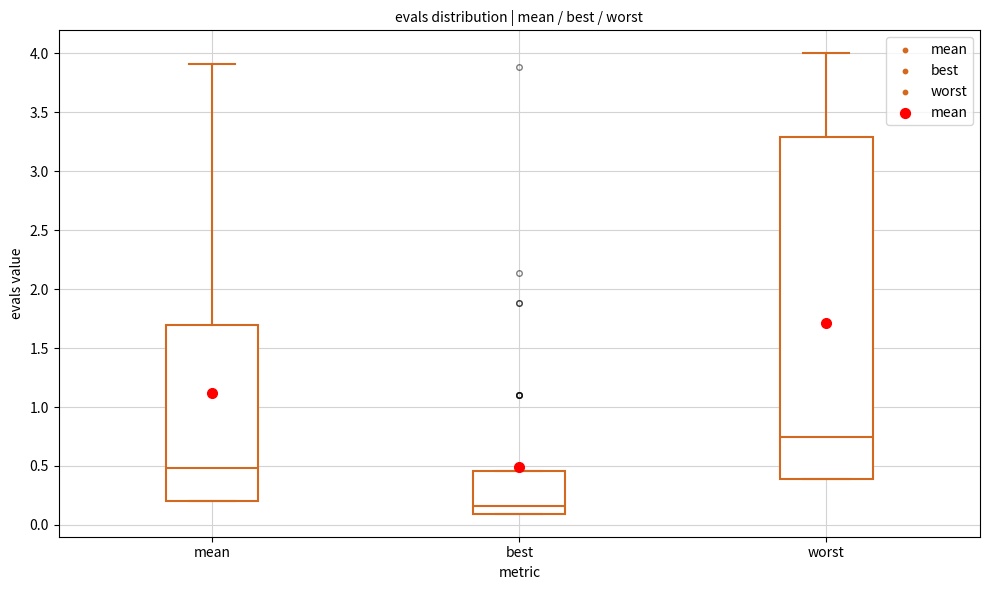

Which box's median line is the highest?

worst